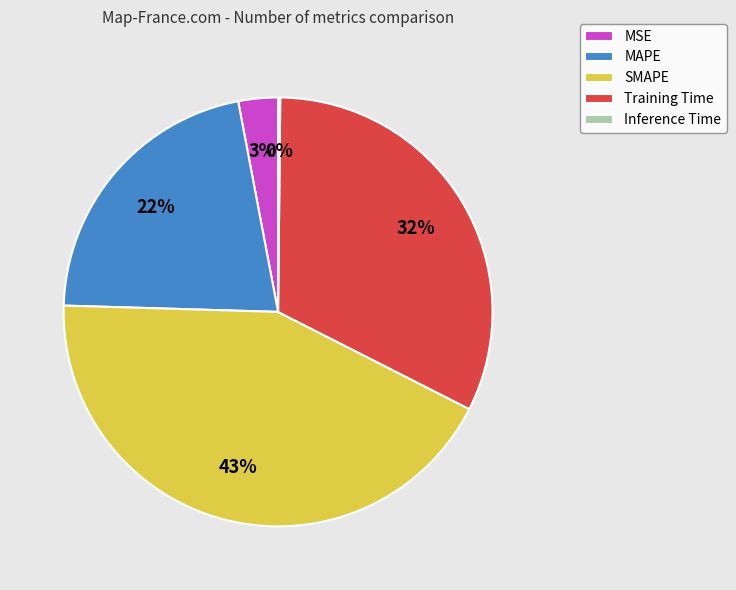

Which has a higher value, MSE or MAPE?

MAPE